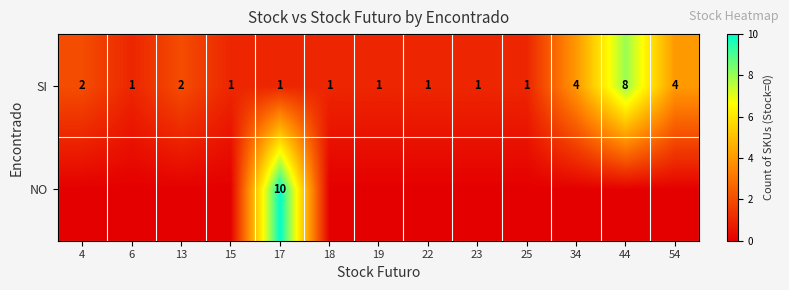

How many SI values are between 1 and 2?

10